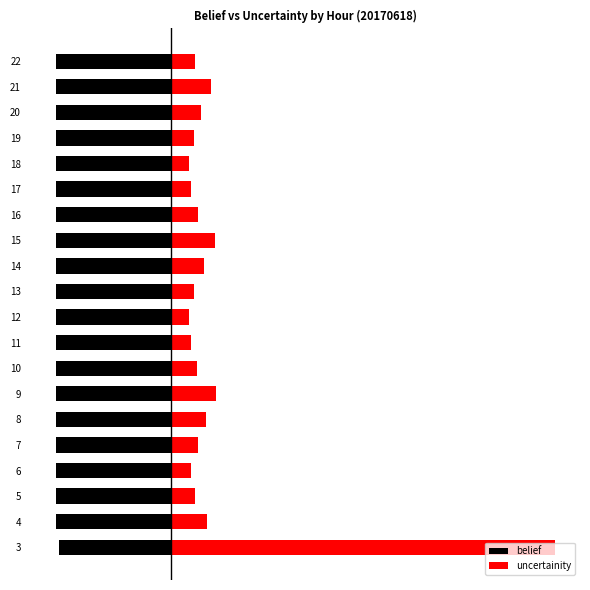

What is the difference between the maximum and minimum values in the uncertainity series?

317.4